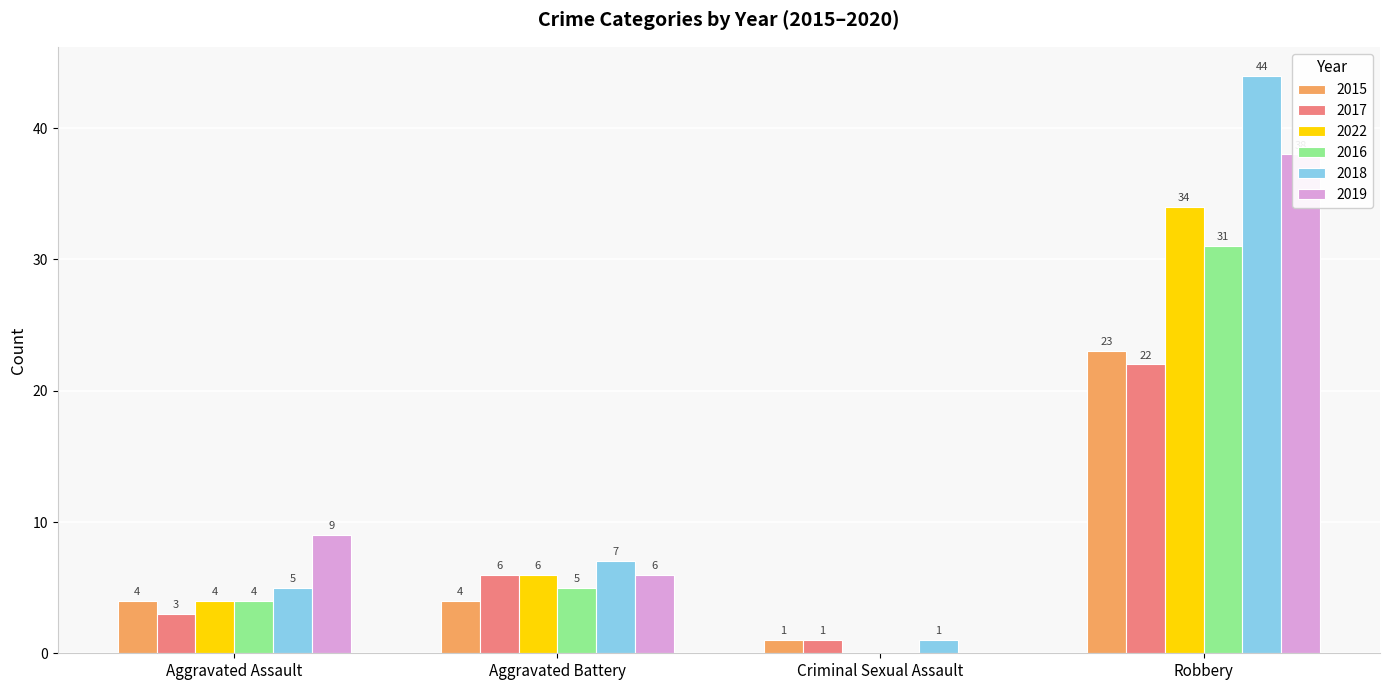

The value of 2018 at Aggravated Assault is 3. True or false?

False